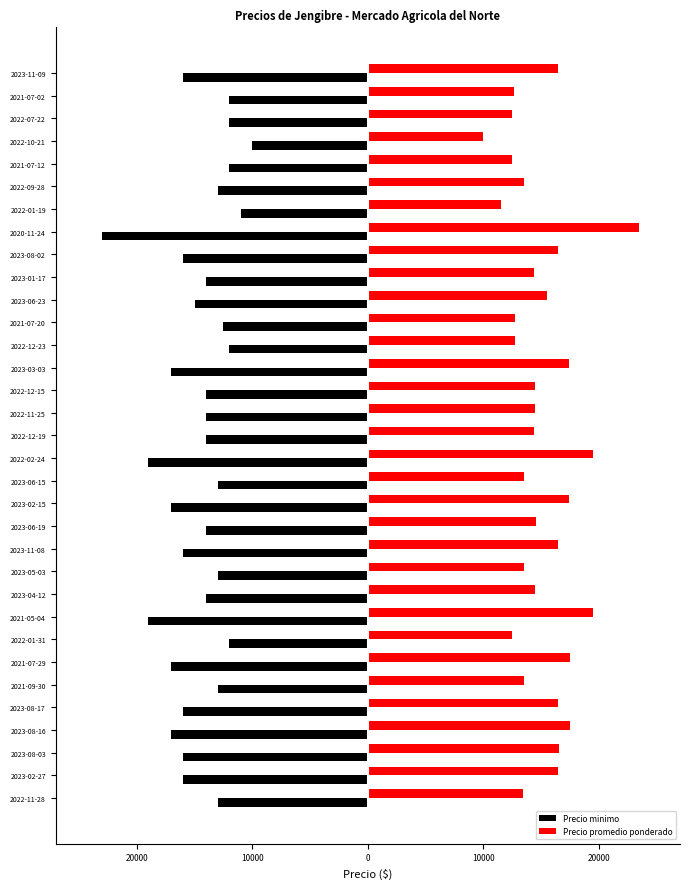

What is the lowest value of the Precio promedio ponderado series?

10000